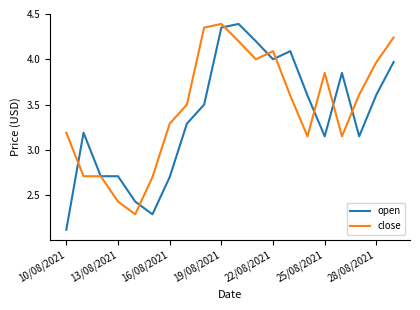

Which series has the largest range (max minus min)?

open